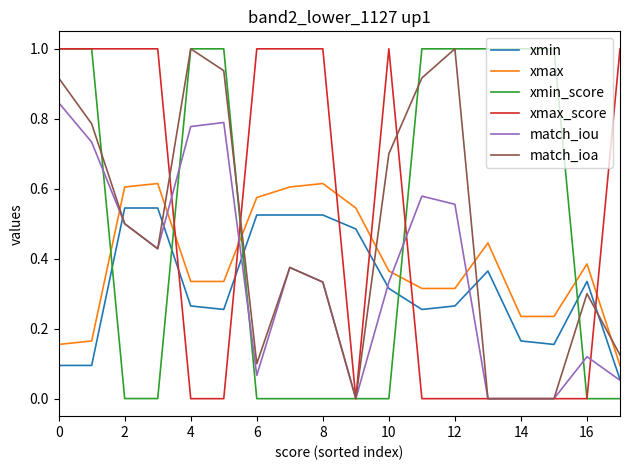

How many intersections are there between xmax and match_iou?

5